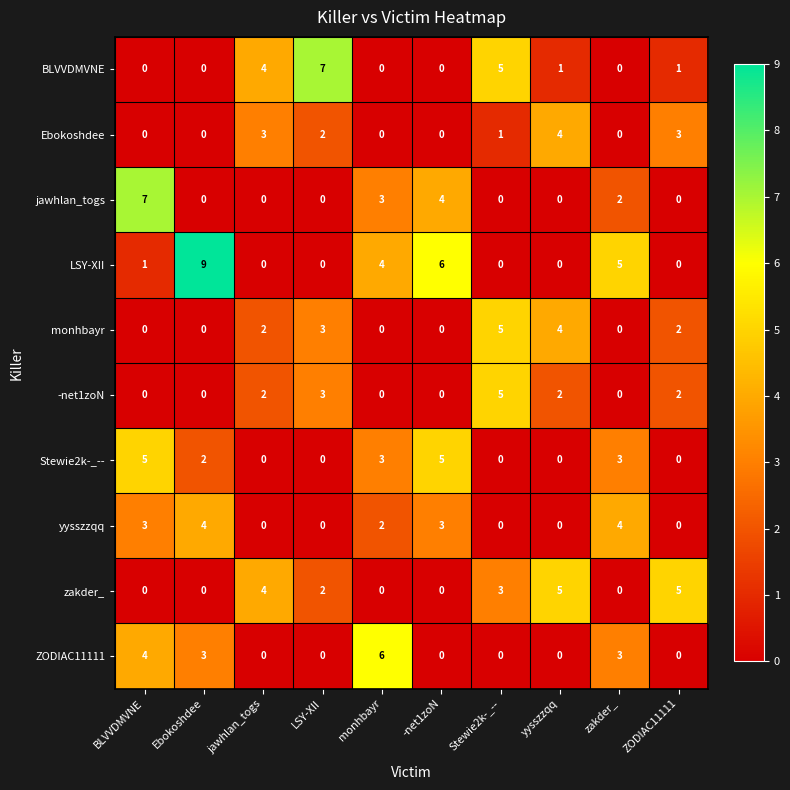

What is the spread (max minus min) of values at -net1zoN?

6